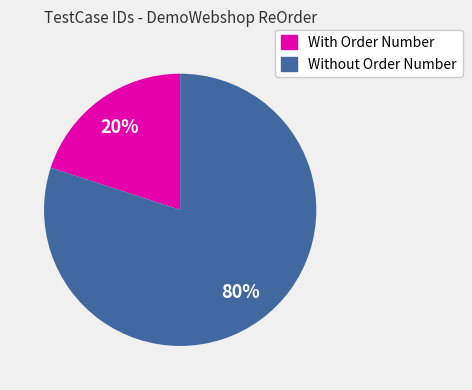

To the nearest percent, what is the difference between the largest and smallest slice percentages?

60%